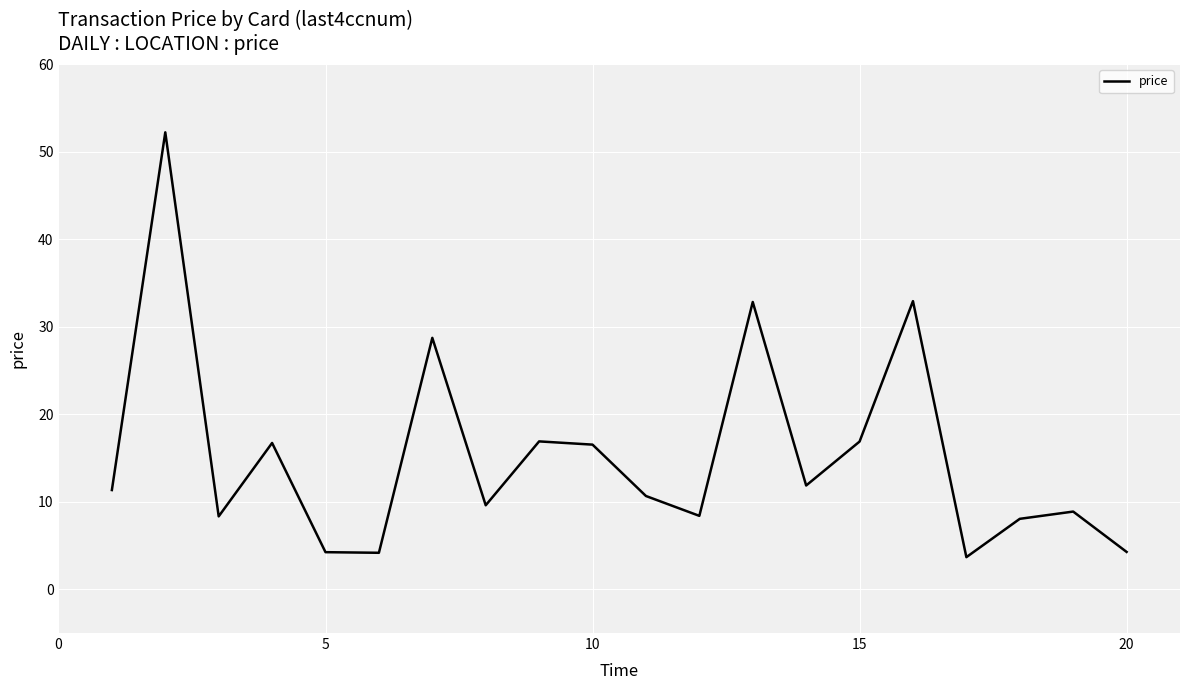

How many lines are shown in the chart?

1